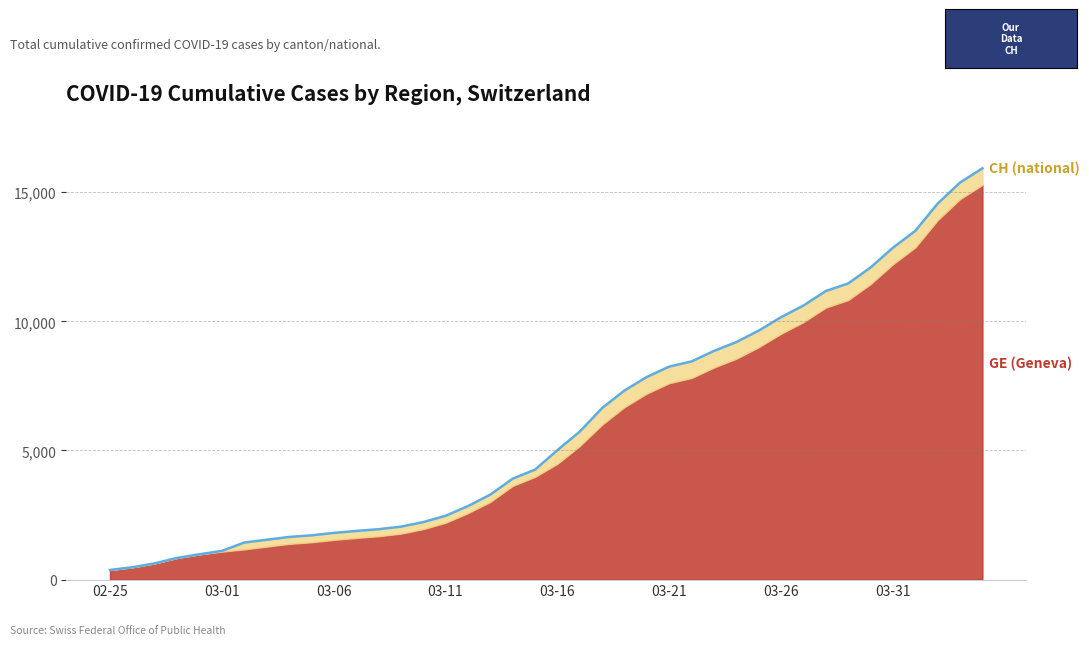

The value at 2020-04-03 is 4258. True or false?

False